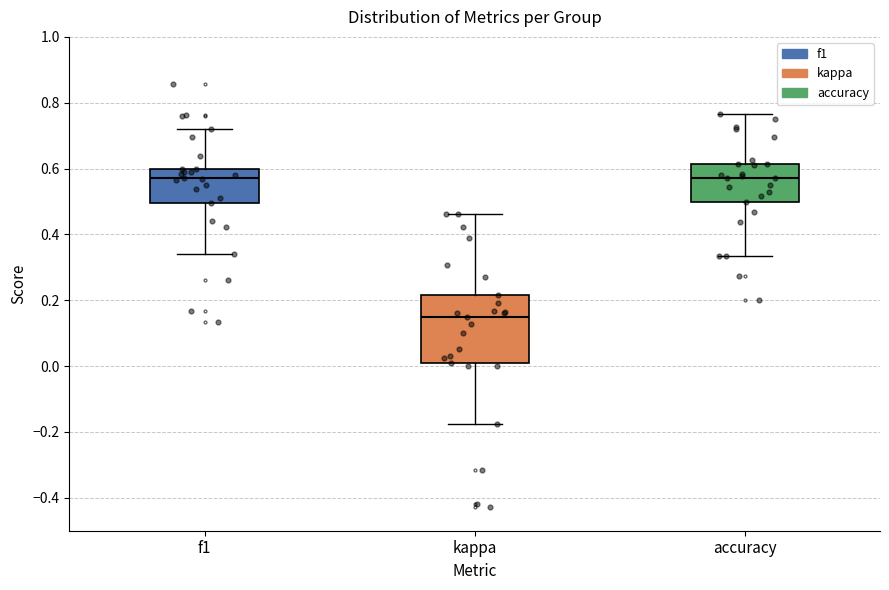

Reading left to right, transcribe this box plot: for each box, give where its median line is, the range the box spans, and where its two whiskers end, as read against the y-axis. The values are not printed on the chart, so give them approximately, as read against the axis.

f1: median 0.58, box 0.50 to 0.60, whiskers 0.34 to 0.72
kappa: median 0.14, box 0.00 to 0.22, whiskers -0.18 to 0.46
accuracy: median 0.58, box 0.50 to 0.62, whiskers 0.34 to 0.76